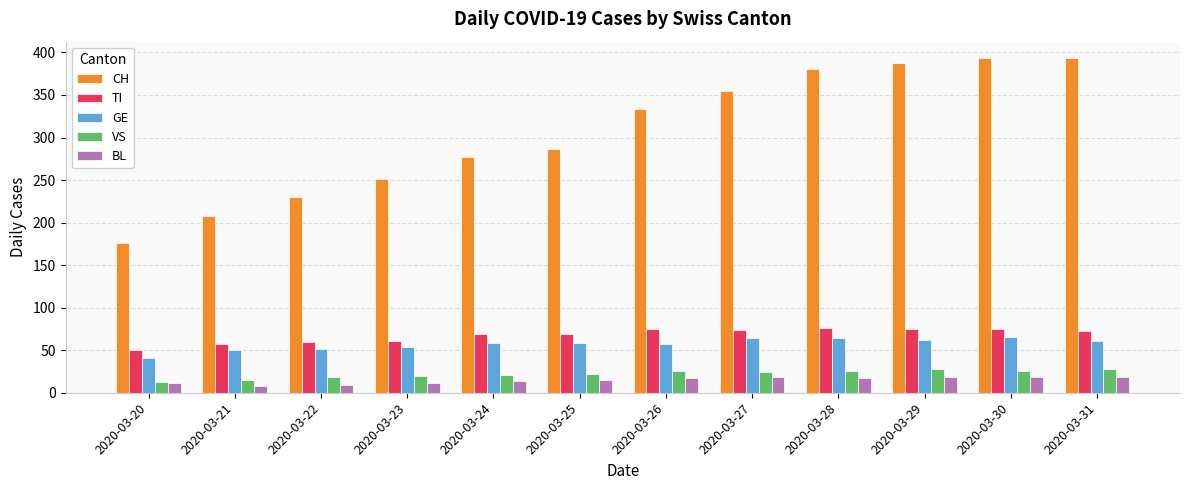

The value of TI at 2020-03-28 is 27. True or false?

False